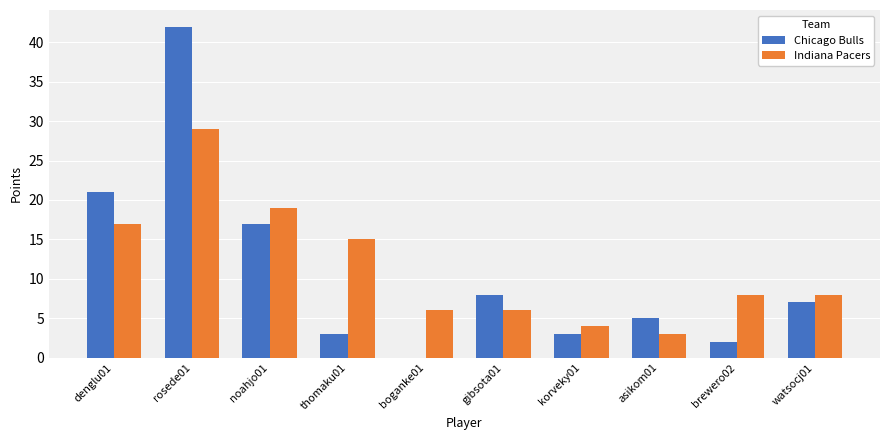

Is it true that Chicago Bulls equals 7 at watsocj01?

True